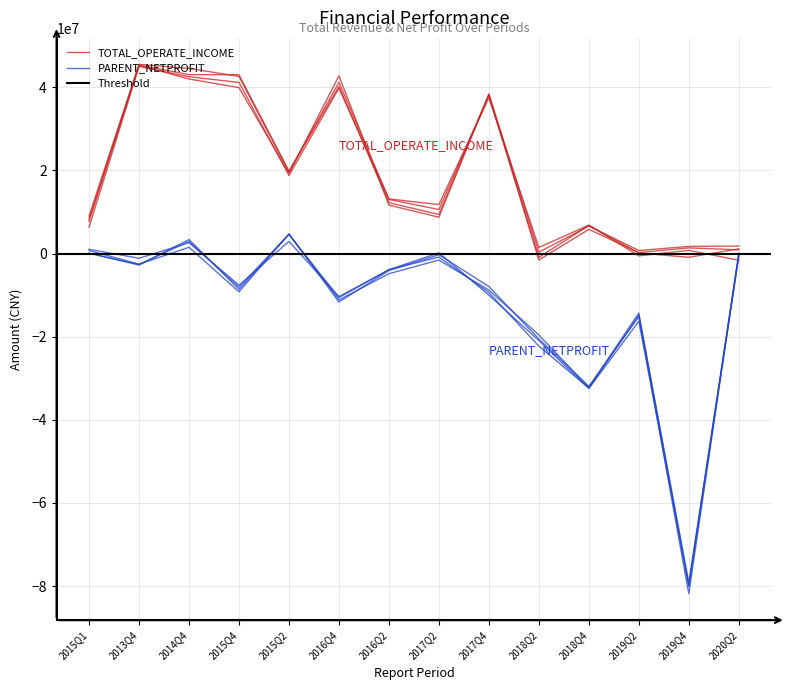

List the labels in order of PARENT_NETPROFIT value, largest first.

2015Q2, 2014Q4, 2015Q1, 2020Q2, 2017Q2, 2013Q4, 2016Q2, 2015Q4, 2017Q4, 2016Q4, 2019Q2, 2018Q2, 2018Q4, 2019Q4